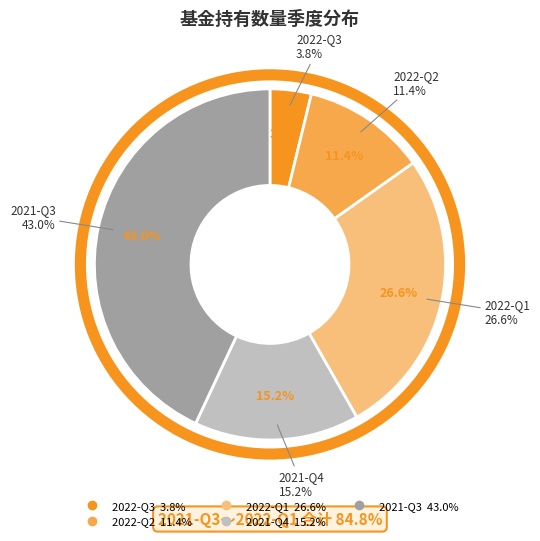

Is 2021-Q4 the majority of the pie?

No